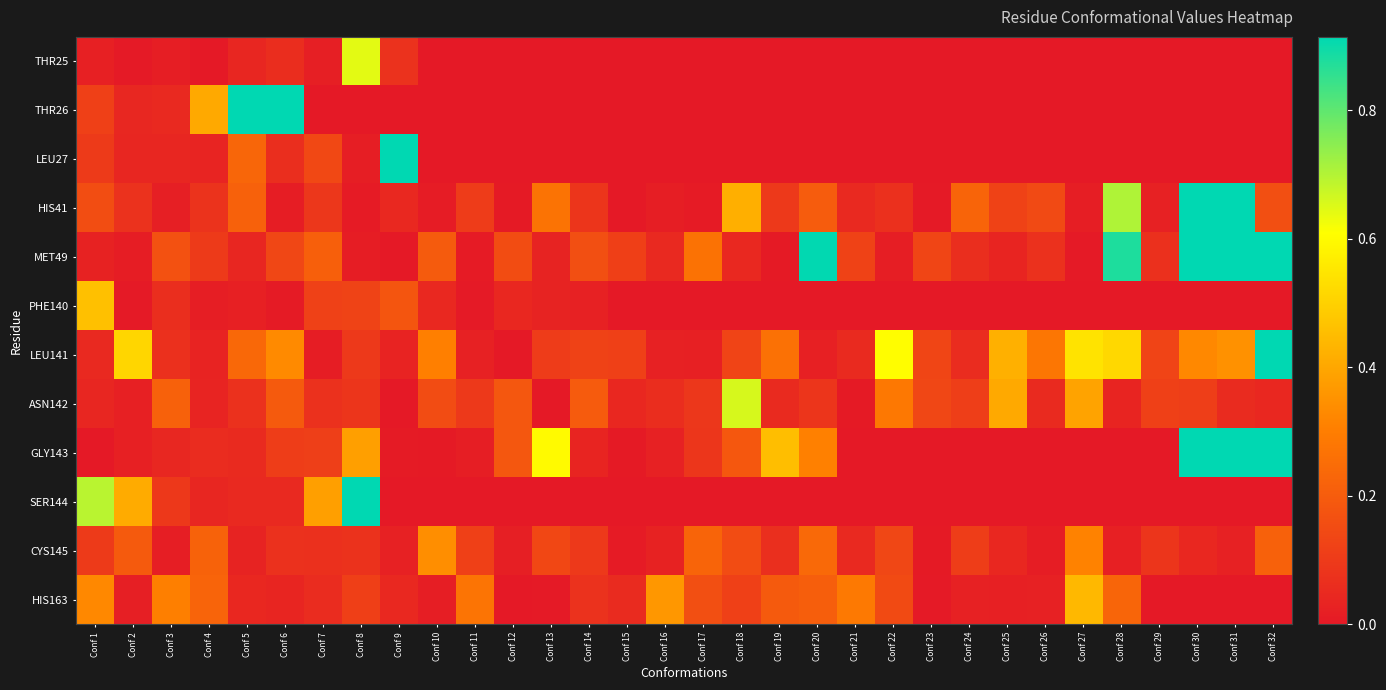

Reading left to right, what are all the values shown in this chart?

THR25: Conf 1=0.0	Conf 2=0.0	Conf 3=0.0	Conf 4=0.0	Conf 5=0.0	Conf 6=0.1	Conf 7=0.0	Conf 8=0.6	Conf 9=0.1	Conf 10=0.0	Conf 11=0.0	Conf 12=0.0	Conf 13=0.0	Conf 14=0.0	Conf 15=0.0	Conf 16=0.0	Conf 17=0.0	Conf 18=0.0	Conf 19=0.0	Conf 20=0.0	Conf 21=0.0	Conf 22=0.0	Conf 23=0.0	Conf 24=0.0	Conf 25=0.0	Conf 26=0.0	Conf 27=0.0	Conf 28=0.0	Conf 29=0.0	Conf 30=0.0	Conf 31=0.0	Conf 32=0.0
THR26: Conf 1=0.1	Conf 2=0.0	Conf 3=0.0	Conf 4=0.4	Conf 5=0.9	Conf 6=1.0	Conf 7=0.0	Conf 8=0.0	Conf 9=0.0	Conf 10=0.0	Conf 11=0.0	Conf 12=0.0	Conf 13=0.0	Conf 14=0.0	Conf 15=0.0	Conf 16=0.0	Conf 17=0.0	Conf 18=0.0	Conf 19=0.0	Conf 20=0.0	Conf 21=0.0	Conf 22=0.0	Conf 23=0.0	Conf 24=0.0	Conf 25=0.0	Conf 26=0.0	Conf 27=0.0	Conf 28=0.0	Conf 29=0.0	Conf 30=0.0	Conf 31=0.0	Conf 32=0.0
LEU27: Conf 1=0.1	Conf 2=0.0	Conf 3=0.0	Conf 4=0.0	Conf 5=0.2	Conf 6=0.1	Conf 7=0.1	Conf 8=0.0	Conf 9=1.3	Conf 10=0.0	Conf 11=0.0	Conf 12=0.0	Conf 13=0.0	Conf 14=0.0	Conf 15=0.0	Conf 16=0.0	Conf 17=0.0	Conf 18=0.0	Conf 19=0.0	Conf 20=0.0	Conf 21=0.0	Conf 22=0.0	Conf 23=0.0	Conf 24=0.0	Conf 25=0.0	Conf 26=0.0	Conf 27=0.0	Conf 28=0.0	Conf 29=0.0	Conf 30=0.0	Conf 31=0.0	Conf 32=0.0
HIS41: Conf 1=0.2	Conf 2=0.1	Conf 3=0.0	Conf 4=0.1	Conf 5=0.2	Conf 6=0.0	Conf 7=0.1	Conf 8=0.0	Conf 9=0.0	Conf 10=0.0	Conf 11=0.1	Conf 12=0.0	Conf 13=0.3	Conf 14=0.1	Conf 15=0.0	Conf 16=0.0	Conf 17=0.0	Conf 18=0.4	Conf 19=0.1	Conf 20=0.2	Conf 21=0.0	Conf 22=0.1	Conf 23=0.0	Conf 24=0.2	Conf 25=0.1	Conf 26=0.1	Conf 27=0.0	Conf 28=0.7	Conf 29=0.0	Conf 30=2.4	Conf 31=5.6	Conf 32=0.2
MET49: Conf 1=0.0	Conf 2=0.0	Conf 3=0.2	Conf 4=0.1	Conf 5=0.0	Conf 6=0.1	Conf 7=0.2	Conf 8=0.0	Conf 9=0.0	Conf 10=0.2	Conf 11=0.0	Conf 12=0.2	Conf 13=0.0	Conf 14=0.2	Conf 15=0.1	Conf 16=0.0	Conf 17=0.3	Conf 18=0.0	Conf 19=0.0	Conf 20=0.9	Conf 21=0.1	Conf 22=0.0	Conf 23=0.1	Conf 24=0.1	Conf 25=0.0	Conf 26=0.1	Conf 27=0.0	Conf 28=0.9	Conf 29=0.1	Conf 30=1.1	Conf 31=2.3	Conf 32=19.1
PHE140: Conf 1=0.5	Conf 2=0.0	Conf 3=0.1	Conf 4=0.0	Conf 5=0.0	Conf 6=0.0	Conf 7=0.1	Conf 8=0.1	Conf 9=0.2	Conf 10=0.0	Conf 11=0.0	Conf 12=0.0	Conf 13=0.0	Conf 14=0.0	Conf 15=0.0	Conf 16=0.0	Conf 17=0.0	Conf 18=0.0	Conf 19=0.0	Conf 20=0.0	Conf 21=0.0	Conf 22=0.0	Conf 23=0.0	Conf 24=0.0	Conf 25=0.0	Conf 26=0.0	Conf 27=0.0	Conf 28=0.0	Conf 29=0.0	Conf 30=0.0	Conf 31=0.0	Conf 32=0.0
LEU141: Conf 1=0.0	Conf 2=0.5	Conf 3=0.1	Conf 4=0.0	Conf 5=0.2	Conf 6=0.3	Conf 7=0.0	Conf 8=0.1	Conf 9=0.0	Conf 10=0.3	Conf 11=0.0	Conf 12=0.0	Conf 13=0.1	Conf 14=0.1	Conf 15=0.1	Conf 16=0.0	Conf 17=0.0	Conf 18=0.1	Conf 19=0.3	Conf 20=0.0	Conf 21=0.1	Conf 22=0.6	Conf 23=0.1	Conf 24=0.1	Conf 25=0.4	Conf 26=0.3	Conf 27=0.5	Conf 28=0.5	Conf 29=0.1	Conf 30=0.3	Conf 31=0.3	Conf 32=6.0
ASN142: Conf 1=0.0	Conf 2=0.0	Conf 3=0.2	Conf 4=0.0	Conf 5=0.1	Conf 6=0.2	Conf 7=0.1	Conf 8=0.1	Conf 9=0.0	Conf 10=0.2	Conf 11=0.1	Conf 12=0.2	Conf 13=0.0	Conf 14=0.2	Conf 15=0.0	Conf 16=0.1	Conf 17=0.1	Conf 18=0.7	Conf 19=0.1	Conf 20=0.1	Conf 21=0.0	Conf 22=0.3	Conf 23=0.1	Conf 24=0.1	Conf 25=0.4	Conf 26=0.1	Conf 27=0.4	Conf 28=0.0	Conf 29=0.1	Conf 30=0.1	Conf 31=0.1	Conf 32=0.0
GLY143: Conf 1=0.0	Conf 2=0.0	Conf 3=0.0	Conf 4=0.1	Conf 5=0.1	Conf 6=0.1	Conf 7=0.1	Conf 8=0.4	Conf 9=0.0	Conf 10=0.0	Conf 11=0.0	Conf 12=0.2	Conf 13=0.6	Conf 14=0.0	Conf 15=0.0	Conf 16=0.0	Conf 17=0.1	Conf 18=0.2	Conf 19=0.5	Conf 20=0.3	Conf 21=0.0	Conf 22=0.0	Conf 23=0.0	Conf 24=0.0	Conf 25=0.0	Conf 26=0.0	Conf 27=0.0	Conf 28=0.0	Conf 29=0.0	Conf 30=1.6	Conf 31=2.7	Conf 32=26.2
SER144: Conf 1=0.7	Conf 2=0.4	Conf 3=0.1	Conf 4=0.0	Conf 5=0.0	Conf 6=0.0	Conf 7=0.4	Conf 8=1.4	Conf 9=0.0	Conf 10=0.0	Conf 11=0.0	Conf 12=0.0	Conf 13=0.0	Conf 14=0.0	Conf 15=0.0	Conf 16=0.0	Conf 17=0.0	Conf 18=0.0	Conf 19=0.0	Conf 20=0.0	Conf 21=0.0	Conf 22=0.0	Conf 23=0.0	Conf 24=0.0	Conf 25=0.0	Conf 26=0.0	Conf 27=0.0	Conf 28=0.0	Conf 29=0.0	Conf 30=0.0	Conf 31=0.0	Conf 32=0.0
CYS145: Conf 1=0.1	Conf 2=0.2	Conf 3=0.0	Conf 4=0.2	Conf 5=0.0	Conf 6=0.1	Conf 7=0.1	Conf 8=0.1	Conf 9=0.0	Conf 10=0.3	Conf 11=0.1	Conf 12=0.0	Conf 13=0.1	Conf 14=0.1	Conf 15=0.0	Conf 16=0.0	Conf 17=0.2	Conf 18=0.2	Conf 19=0.1	Conf 20=0.2	Conf 21=0.0	Conf 22=0.1	Conf 23=0.0	Conf 24=0.1	Conf 25=0.0	Conf 26=0.0	Conf 27=0.3	Conf 28=0.0	Conf 29=0.1	Conf 30=0.0	Conf 31=0.0	Conf 32=0.2
HIS163: Conf 1=0.3	Conf 2=0.0	Conf 3=0.3	Conf 4=0.2	Conf 5=0.0	Conf 6=0.0	Conf 7=0.1	Conf 8=0.1	Conf 9=0.0	Conf 10=0.0	Conf 11=0.3	Conf 12=0.0	Conf 13=0.0	Conf 14=0.1	Conf 15=0.1	Conf 16=0.4	Conf 17=0.2	Conf 18=0.1	Conf 19=0.2	Conf 20=0.2	Conf 21=0.3	Conf 22=0.1	Conf 23=0.0	Conf 24=0.0	Conf 25=0.0	Conf 26=0.0	Conf 27=0.4	Conf 28=0.2	Conf 29=0.0	Conf 30=0.0	Conf 31=0.0	Conf 32=0.0